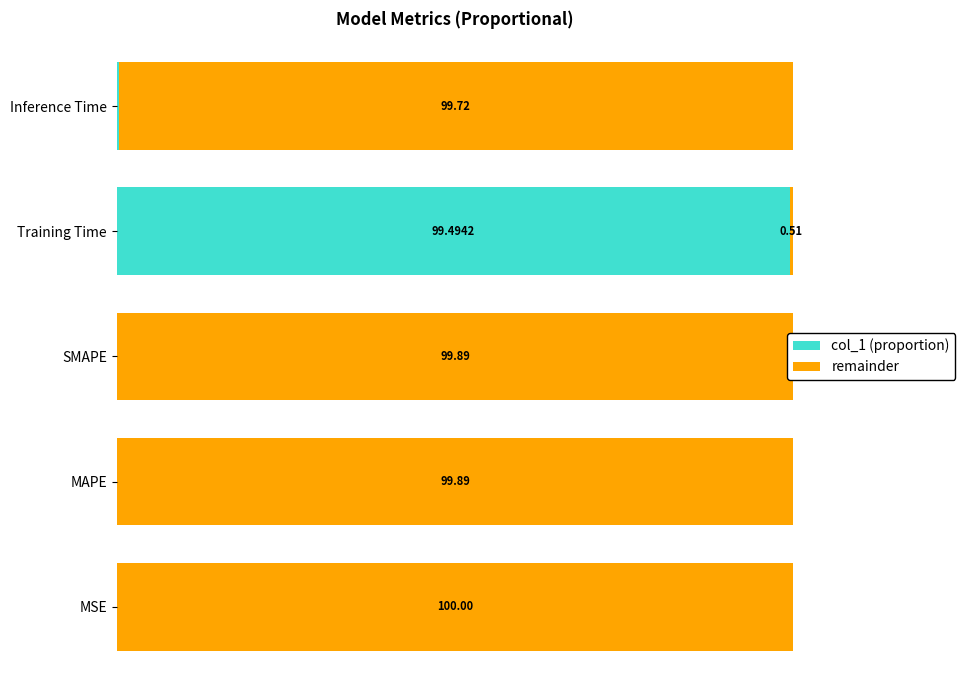

Which category has the highest value in the col_1 (proportion) series?

Training Time